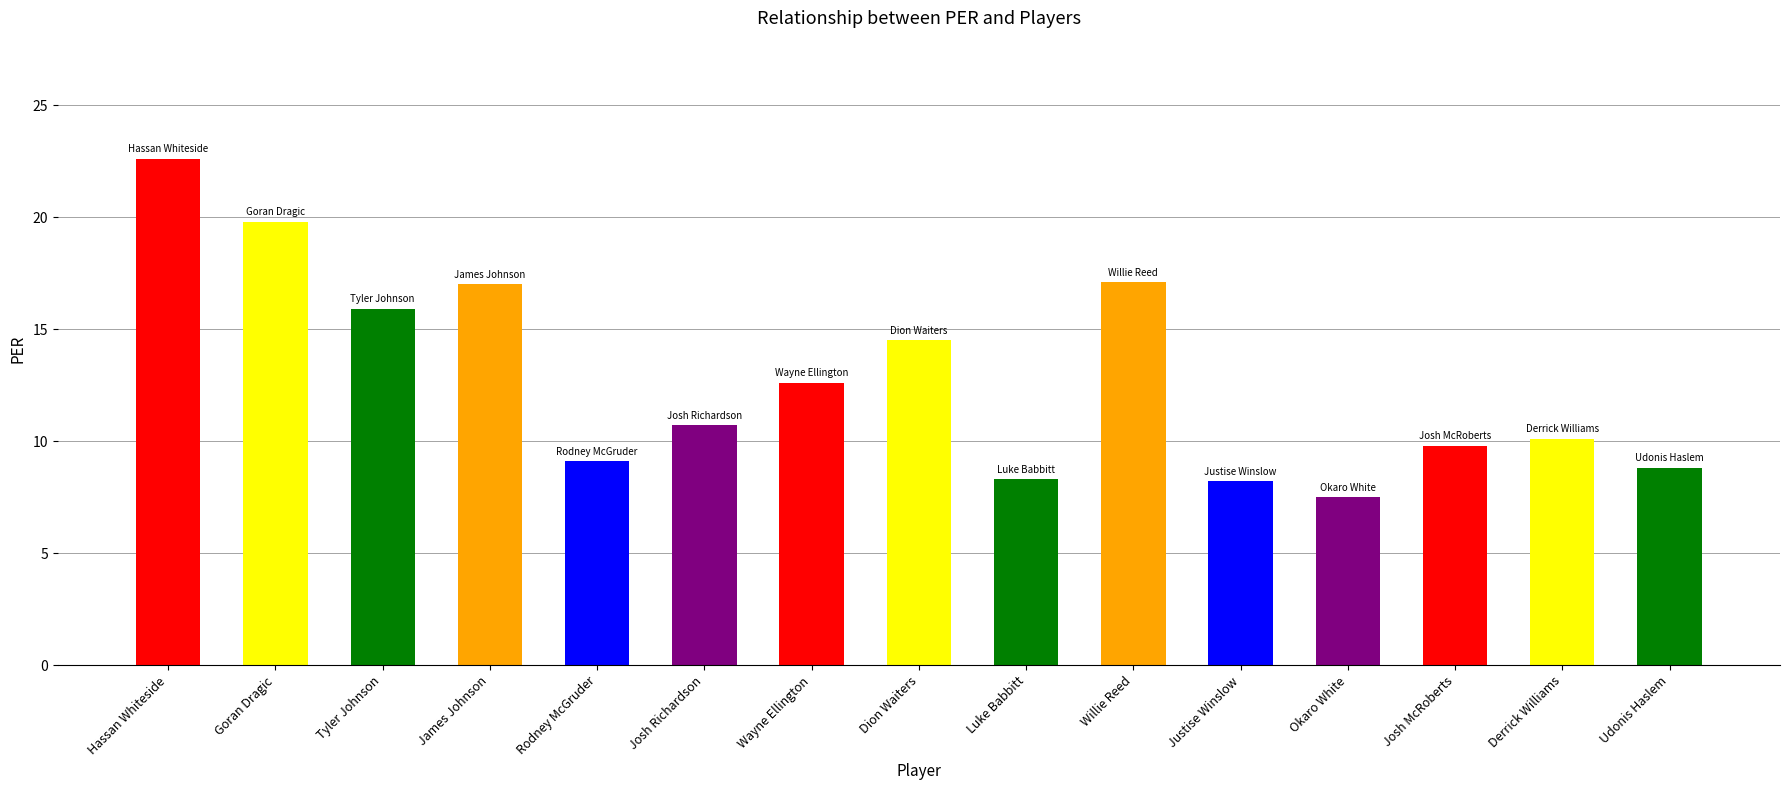

Reading left to right, extract all data points from this chart.

22.6	19.8	15.9	17.0	9.1	10.7	12.6	14.5	8.3	17.1	8.2	7.5	9.8	10.1	8.8